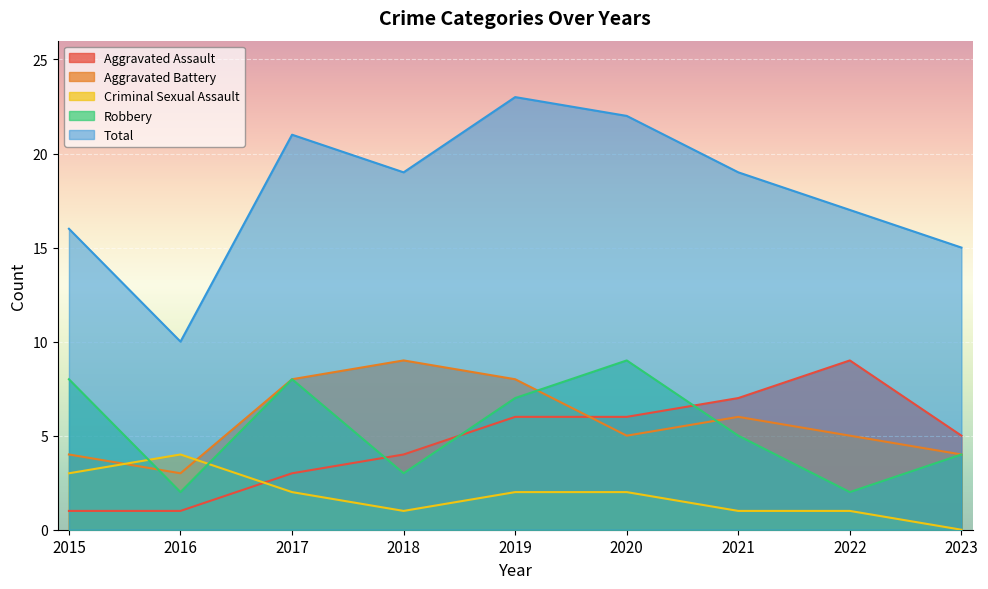

The value of Aggravated Assault at 2017 is 3. True or false?

True